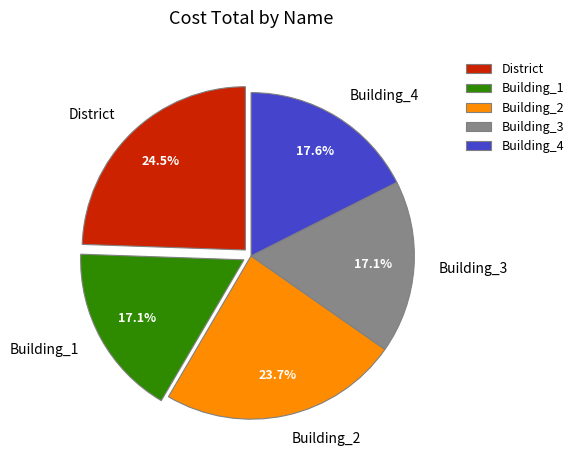

Is there any slice that represents more than half of the pie?

No